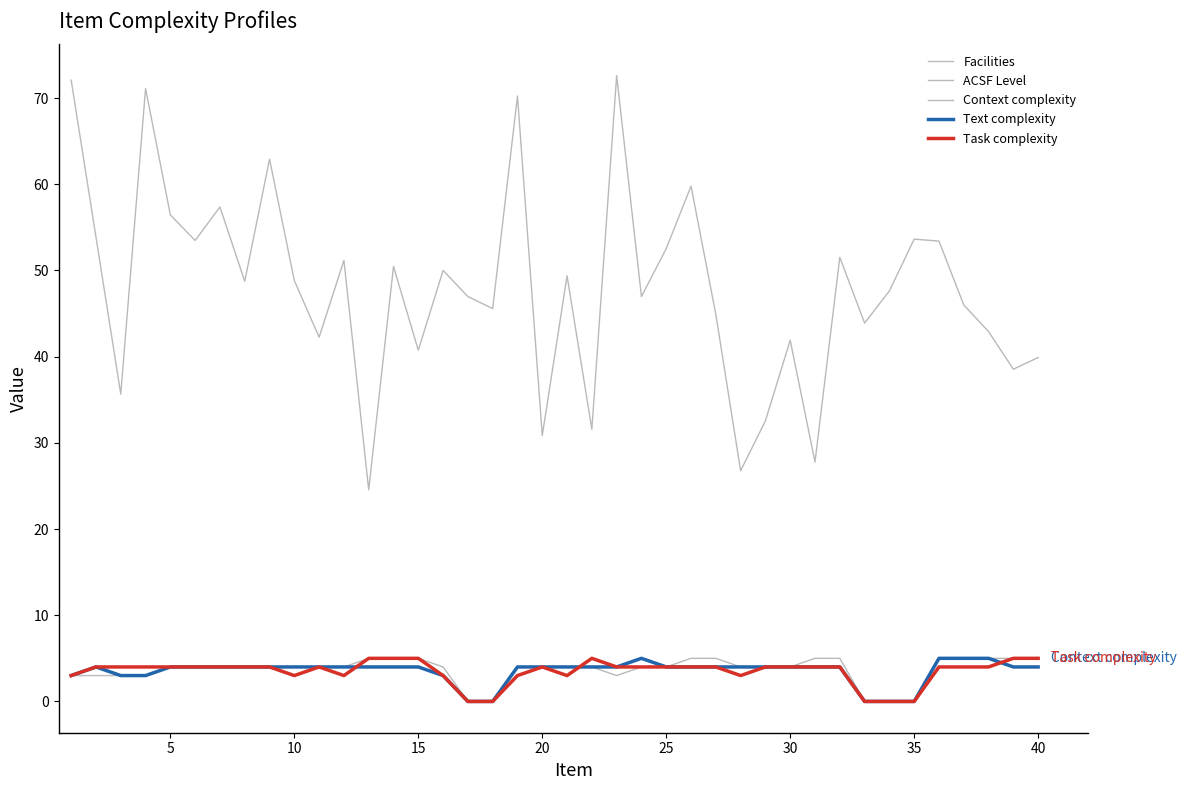

How many lines are shown in the chart?

5